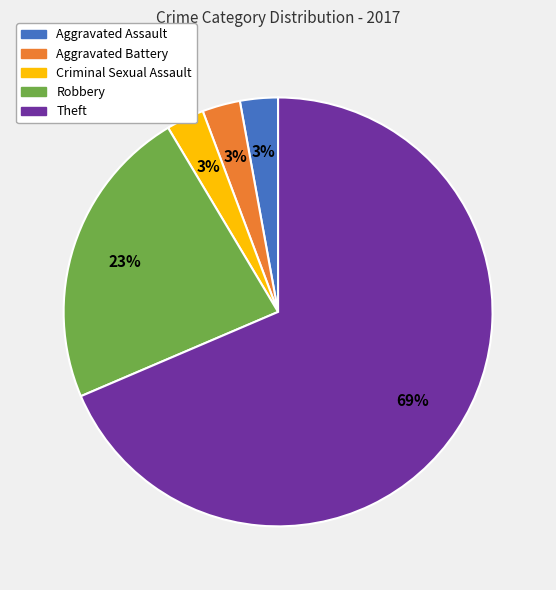

How many segments does this pie chart have?

5